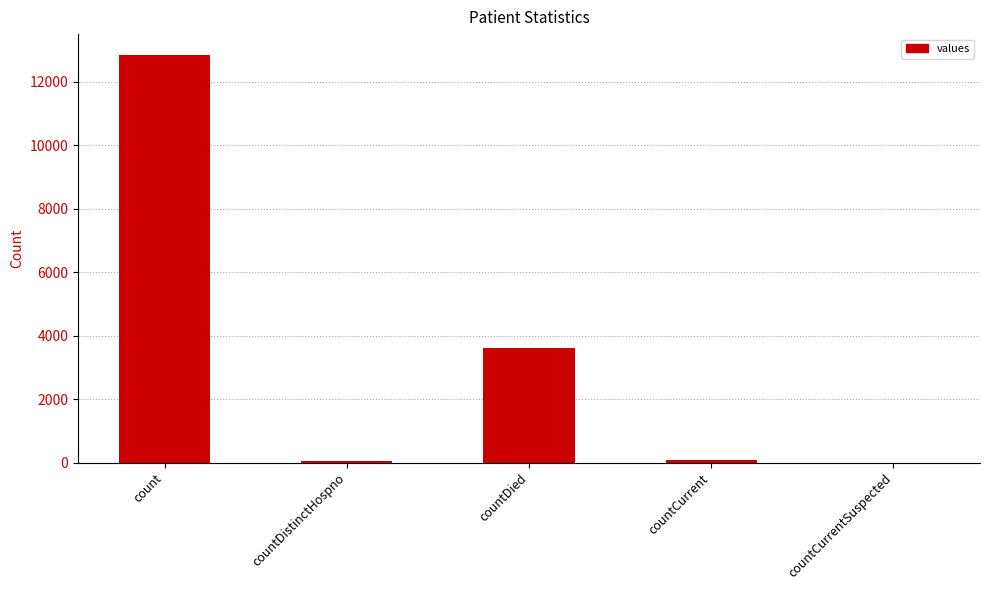

Where is the data nearest to the value 6428?

countDied